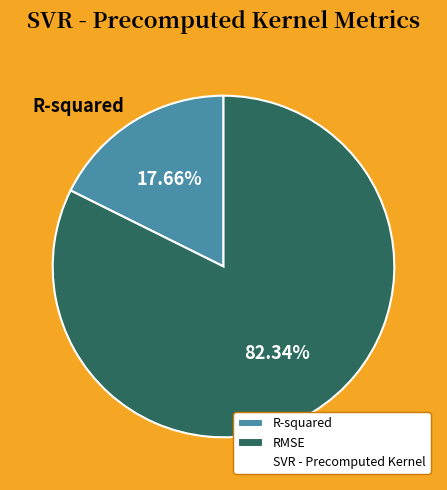

How many slices are in this pie chart?

2